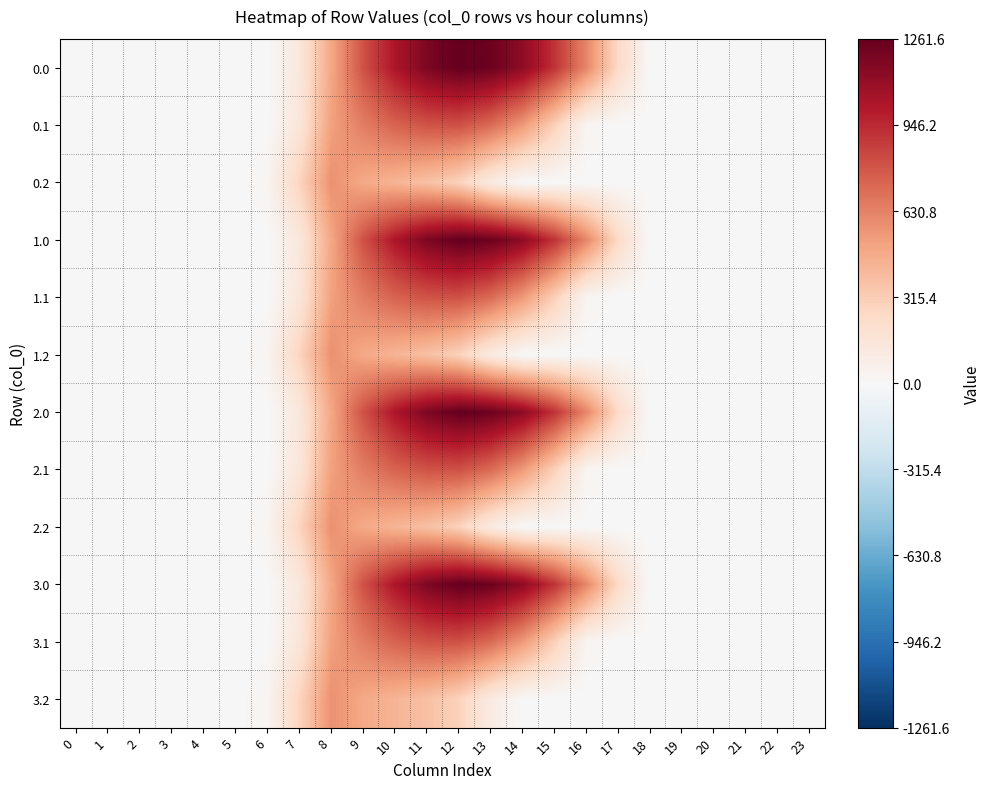

Reading right to left, extract all data points from this chart.

0.0: 23=0.0	22=0.0	21=0.0	20=0.0	19=0.0	18=0.0	17=243.5	16=613.0	15=911.8	14=1128.6	13=1237.4	12=1261.6	11=1185.2	10=1023.2	9=804.0	8=489.3	7=134.3	6=0.0	5=0.0	4=0.0	3=0.0	2=0.0	1=0.0	0=0.0
0.1: 23=0.0	22=0.0	21=0.0	20=0.0	19=0.0	18=0.0	17=0.0	16=26.8	15=301.4	14=544.1	13=715.3	12=806.9	11=800.2	10=742.1	9=646.9	8=514.8	7=153.2	6=0.0	5=0.0	4=0.0	3=0.0	2=0.0	1=0.0	0=0.0
0.2: 23=0.0	22=0.0	21=0.0	20=0.0	19=0.0	18=0.0	17=0.0	16=0.0	15=0.0	14=0.0	13=107.8	12=289.5	11=374.4	10=430.5	9=480.7	8=576.6	7=276.9	6=29.3	5=0.0	4=0.0	3=0.0	2=0.0	1=0.0	0=0.0
1.0: 23=0.0	22=0.0	21=0.0	20=0.0	19=0.0	18=0.0	17=243.5	16=613.0	15=911.8	14=1128.6	13=1237.4	12=1261.6	11=1185.2	10=1023.2	9=804.0	8=489.3	7=134.3	6=0.0	5=0.0	4=0.0	3=0.0	2=0.0	1=0.0	0=0.0
1.1: 23=0.0	22=0.0	21=0.0	20=0.0	19=0.0	18=0.0	17=0.0	16=26.8	15=301.4	14=544.1	13=715.3	12=806.9	11=800.2	10=742.1	9=646.9	8=514.8	7=153.2	6=0.0	5=0.0	4=0.0	3=0.0	2=0.0	1=0.0	0=0.0
1.2: 23=0.0	22=0.0	21=0.0	20=0.0	19=0.0	18=0.0	17=0.0	16=0.0	15=0.0	14=0.0	13=107.8	12=289.5	11=374.4	10=430.5	9=480.7	8=576.6	7=276.9	6=29.3	5=0.0	4=0.0	3=0.0	2=0.0	1=0.0	0=0.0
2.0: 23=0.0	22=0.0	21=0.0	20=0.0	19=0.0	18=0.0	17=243.5	16=613.0	15=911.8	14=1128.6	13=1237.4	12=1261.6	11=1185.2	10=1023.2	9=804.0	8=489.3	7=134.3	6=0.0	5=0.0	4=0.0	3=0.0	2=0.0	1=0.0	0=0.0
2.1: 23=0.0	22=0.0	21=0.0	20=0.0	19=0.0	18=0.0	17=0.0	16=26.8	15=301.4	14=544.1	13=715.3	12=806.9	11=800.2	10=742.1	9=646.9	8=514.8	7=153.2	6=0.0	5=0.0	4=0.0	3=0.0	2=0.0	1=0.0	0=0.0
2.2: 23=0.0	22=0.0	21=0.0	20=0.0	19=0.0	18=0.0	17=0.0	16=0.0	15=0.0	14=0.0	13=107.8	12=289.5	11=374.4	10=430.5	9=480.7	8=576.6	7=276.9	6=29.3	5=0.0	4=0.0	3=0.0	2=0.0	1=0.0	0=0.0
3.0: 23=0.0	22=0.0	21=0.0	20=0.0	19=0.0	18=0.0	17=243.5	16=613.0	15=911.8	14=1128.6	13=1237.4	12=1261.6	11=1185.2	10=1023.2	9=804.0	8=489.3	7=134.3	6=0.0	5=0.0	4=0.0	3=0.0	2=0.0	1=0.0	0=0.0
3.1: 23=0.0	22=0.0	21=0.0	20=0.0	19=0.0	18=0.0	17=0.0	16=26.8	15=301.4	14=544.1	13=715.3	12=806.9	11=800.2	10=742.1	9=646.9	8=514.8	7=153.2	6=0.0	5=0.0	4=0.0	3=0.0	2=0.0	1=0.0	0=0.0
3.2: 23=0.0	22=0.0	21=0.0	20=0.0	19=0.0	18=0.0	17=0.0	16=0.0	15=0.0	14=0.0	13=107.8	12=289.5	11=374.4	10=430.5	9=480.7	8=576.6	7=276.9	6=29.3	5=0.0	4=0.0	3=0.0	2=0.0	1=0.0	0=0.0